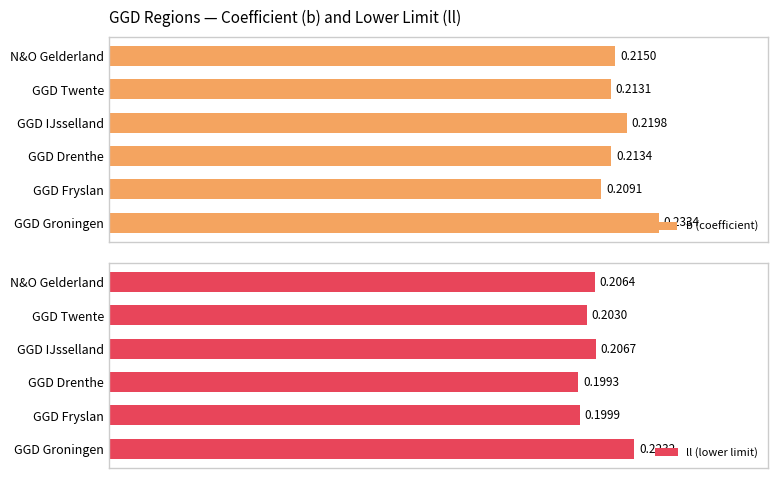

Reading right to left, what are all the values shown in this chart?

b (coefficient): 0.2	0.2	0.2	0.2	0.2	0.2
ll (lower limit): 0.2	0.2	0.2	0.2	0.2	0.2